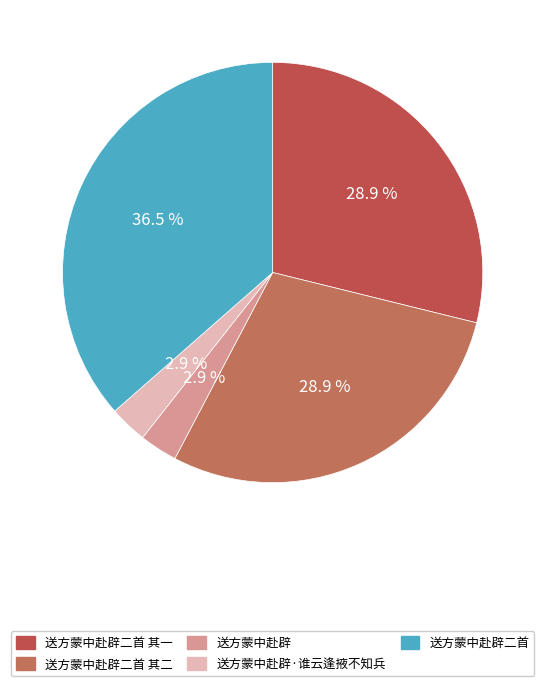

The 送方蒙中赴辟·谁云逢掖不知兵 slice represents 10% of the pie. True or false?

False